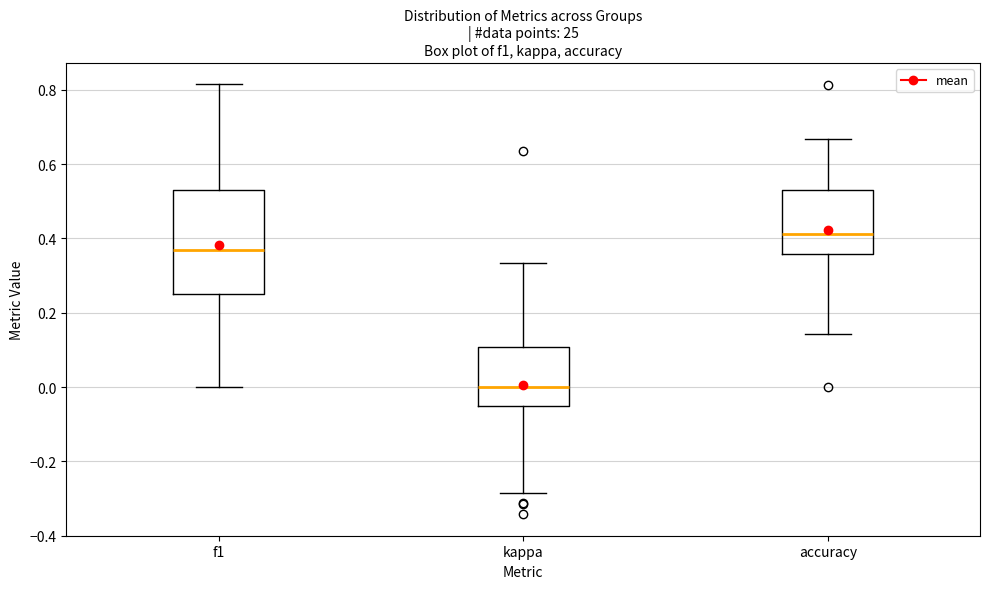

Reading left to right, transcribe this box plot: for each box, give where its median line is, the range the box spans, and where its two whiskers end, as read against the y-axis. The values are not printed on the chart, so give them approximately, as read against the axis.

f1: median 0.36, box 0.26 to 0.52, whiskers 0.00 to 0.82
kappa: median 0.00, box -0.06 to 0.10, whiskers -0.28 to 0.34
accuracy: median 0.42, box 0.36 to 0.52, whiskers 0.14 to 0.66